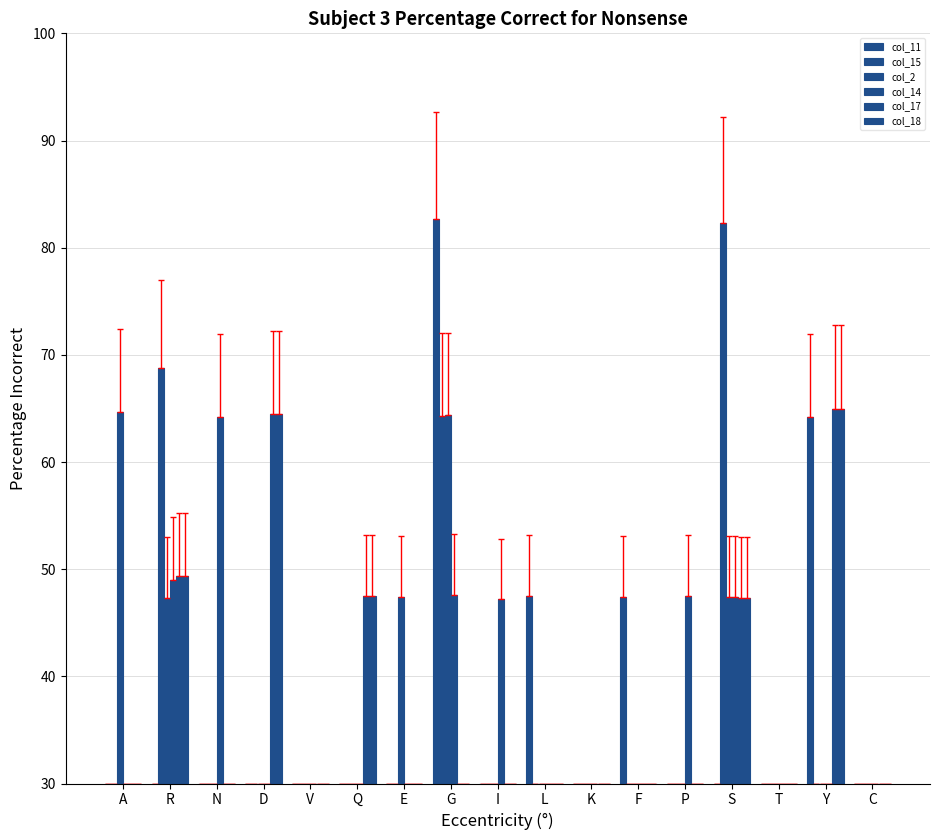

Which series has the largest total across all categories?

col_15